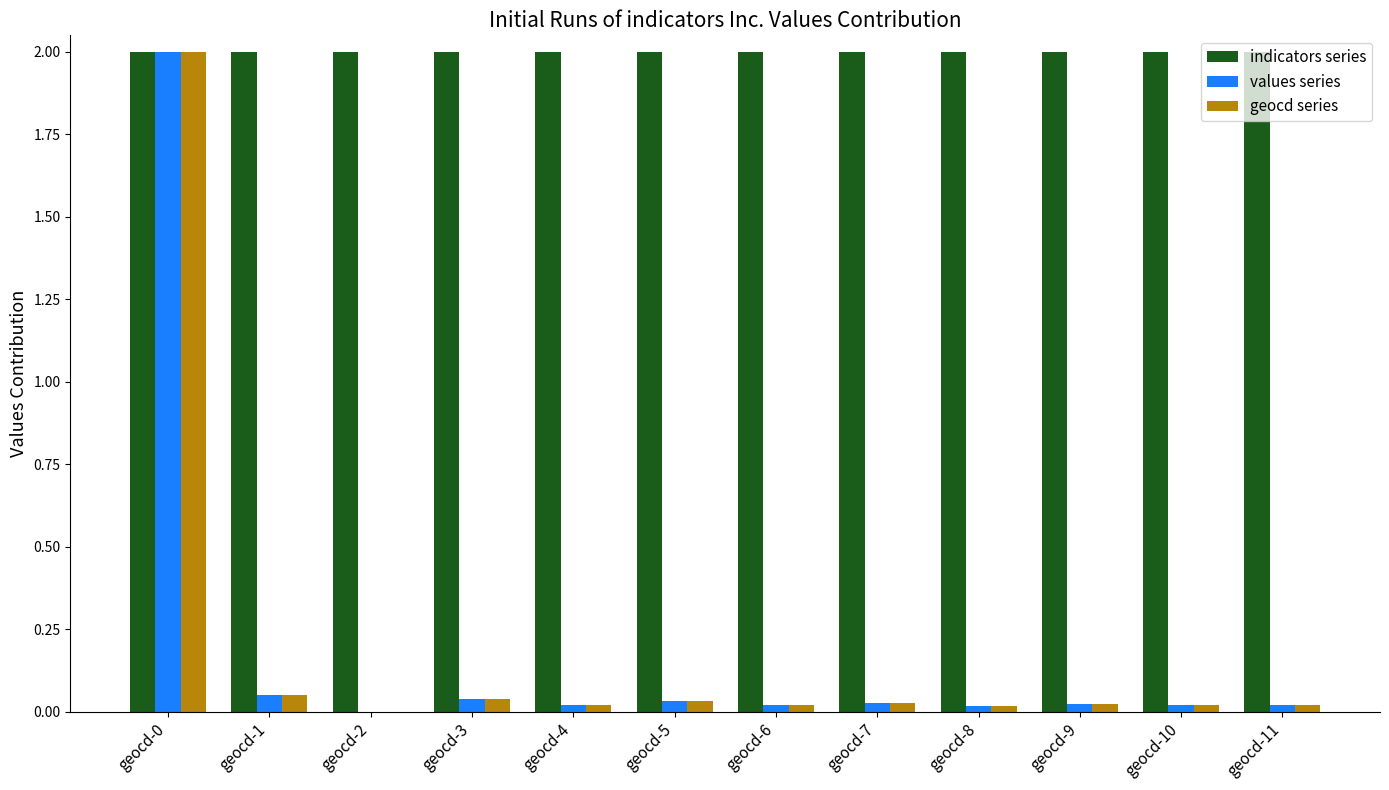

What is the spread (max minus min) of values at geocd-2?

2.0